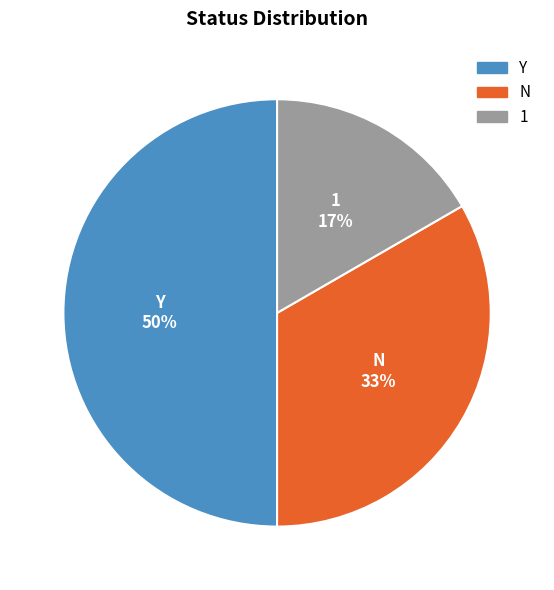

Is the sum of Y and N greater than half?

Yes